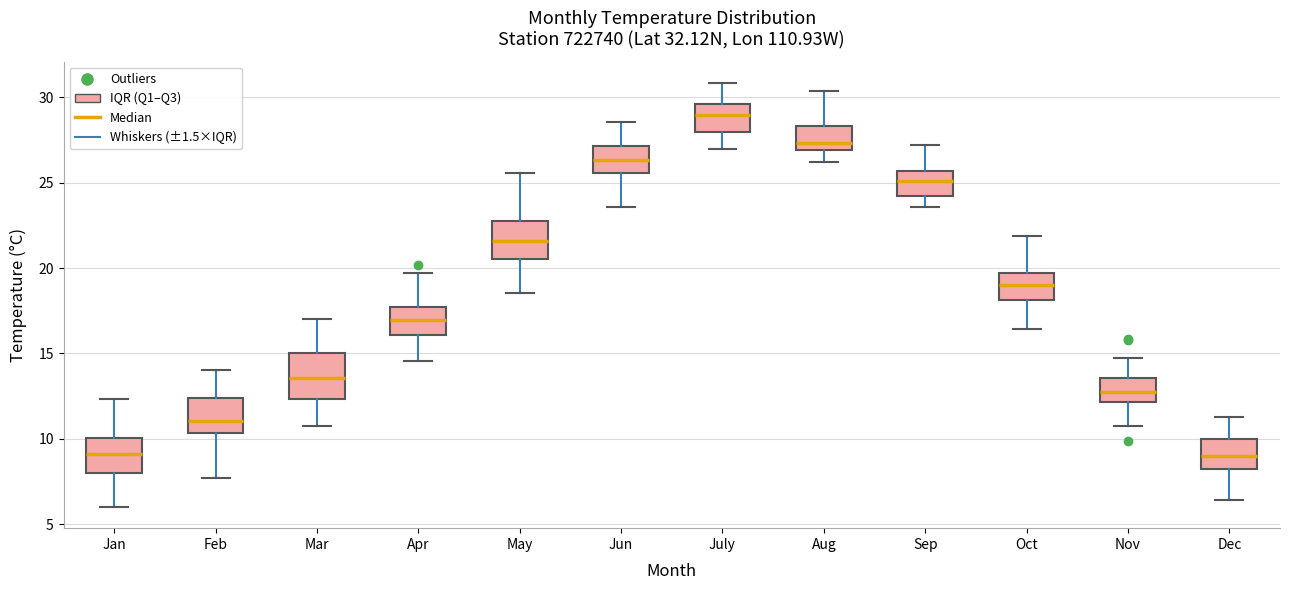

Where is the upper edge of the box for Sep on the y-axis? The values are not printed on the chart, so give them approximately, as read against the axis.

25.5